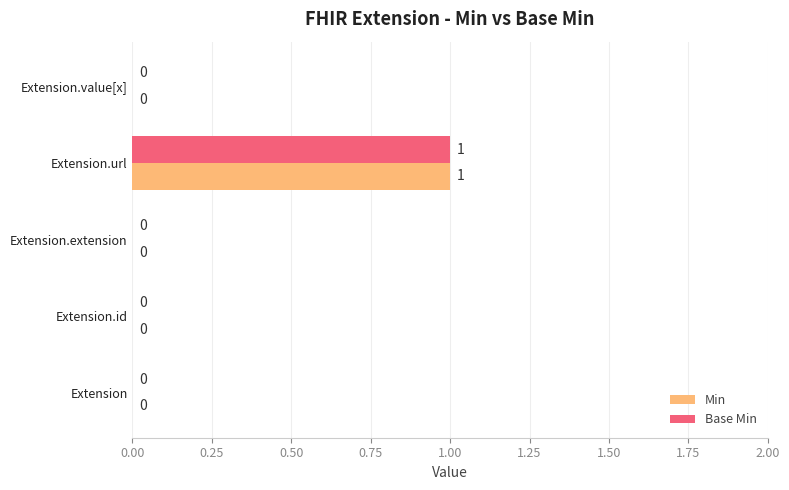

At which category is the sum across all series the highest?

Extension.url